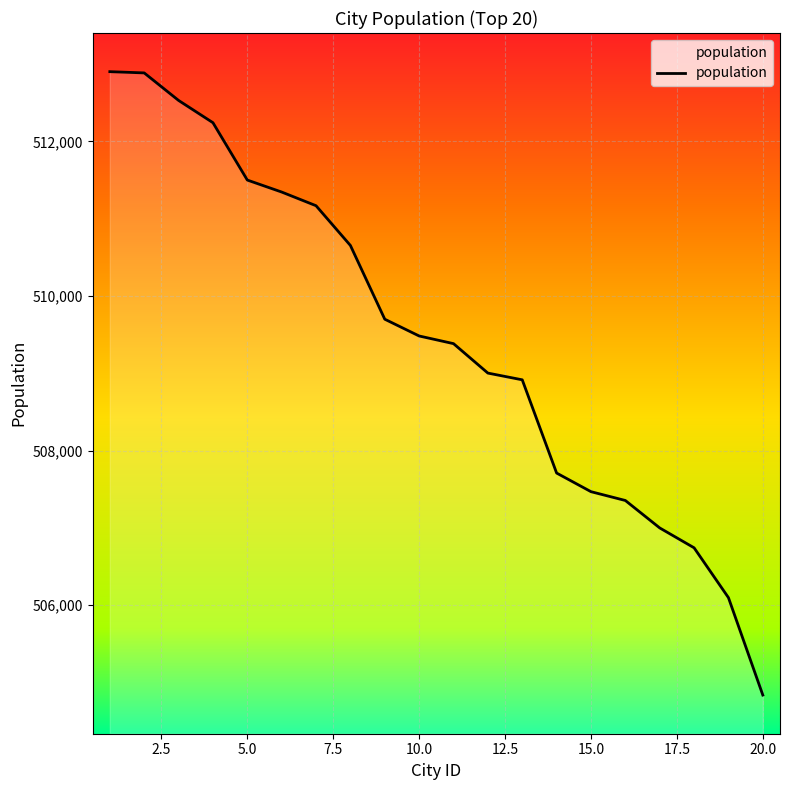

What is the greatest value displayed?

512902